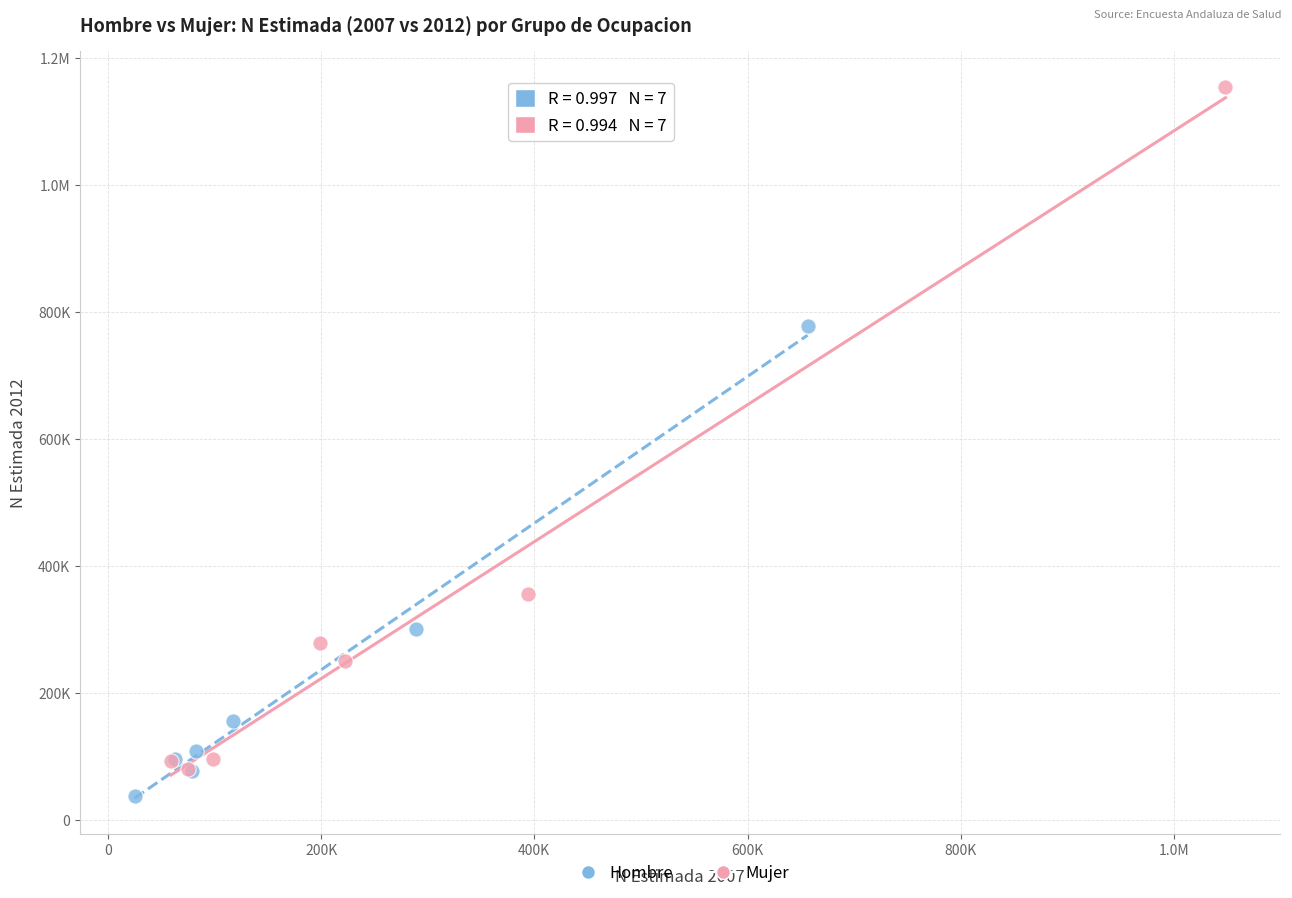

What are all the series names shown in the legend?

Hombre, Mujer